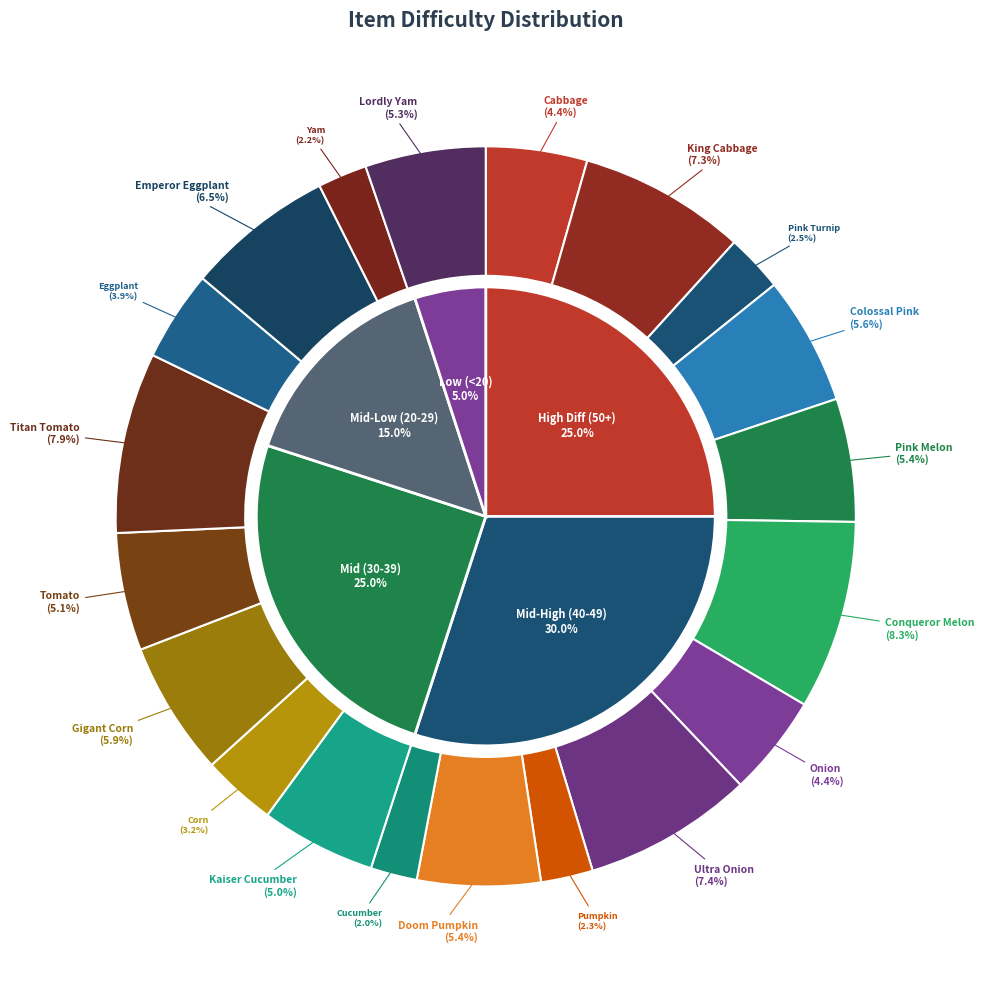

Which category has the smallest portion of the pie?

Cucumber